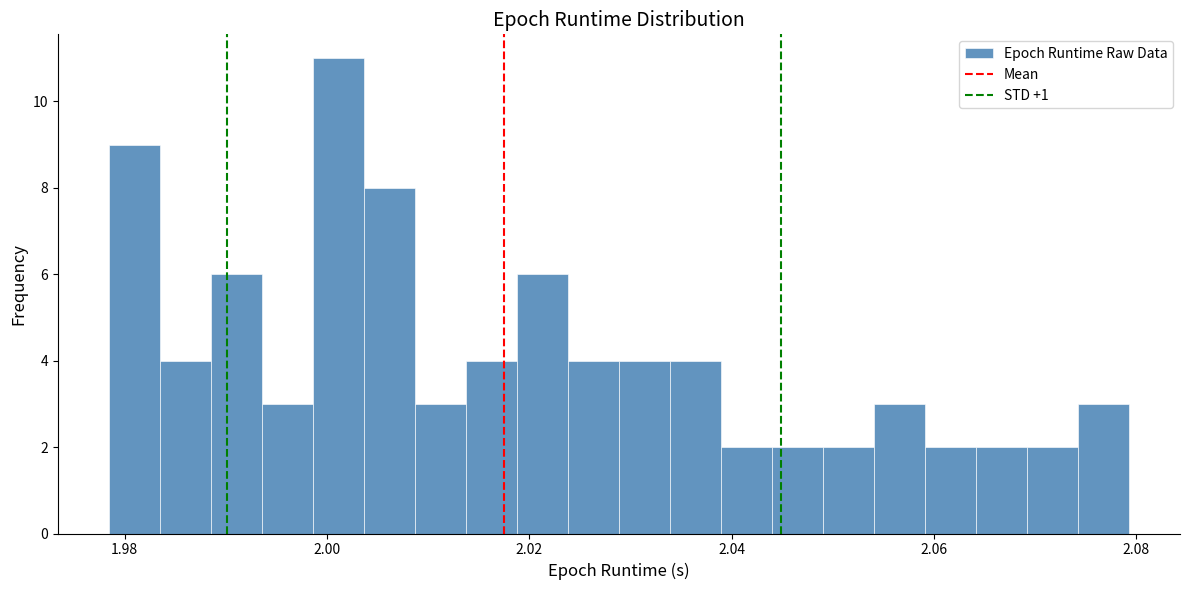

Read against the x-axis, roughly where is the centre of the tallest bar?

2.002